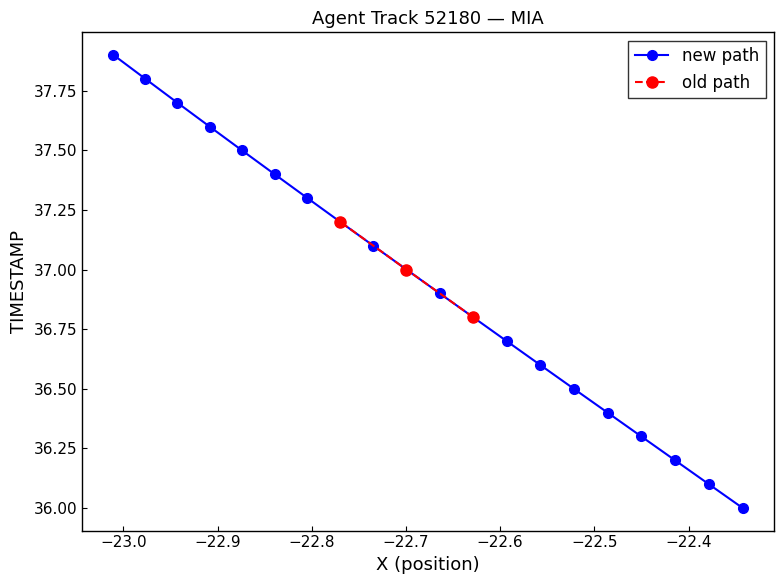

What is the lowest value of the new path series?

36.0